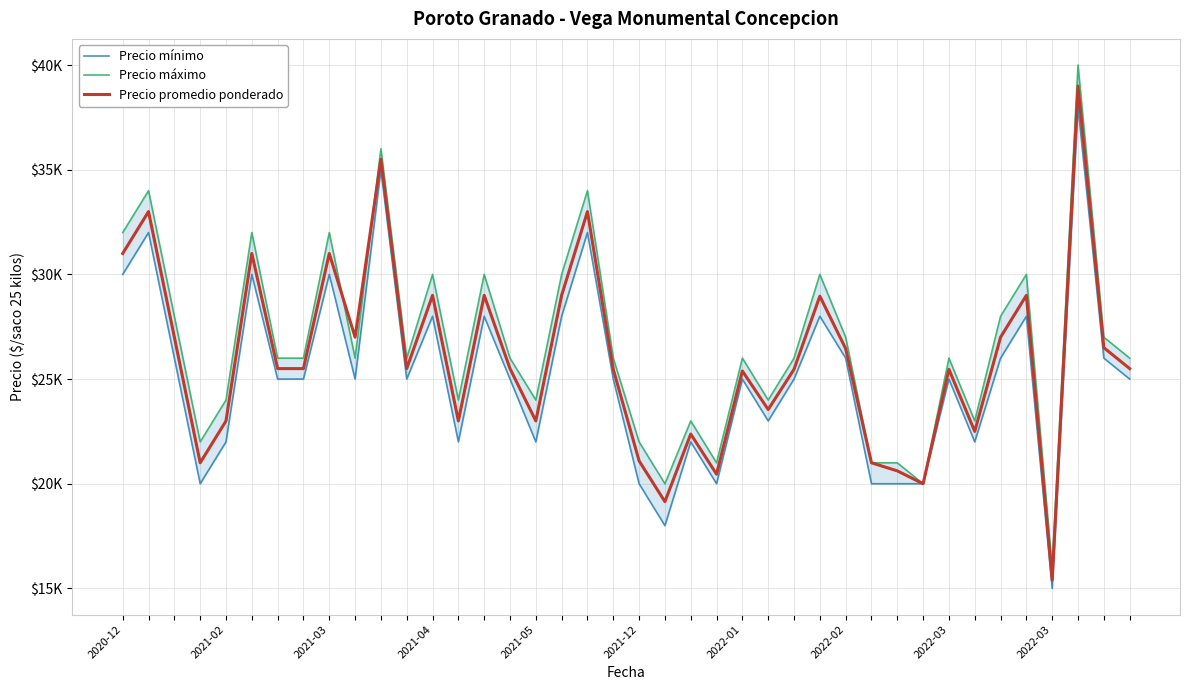

What is the smallest value displayed?

15000